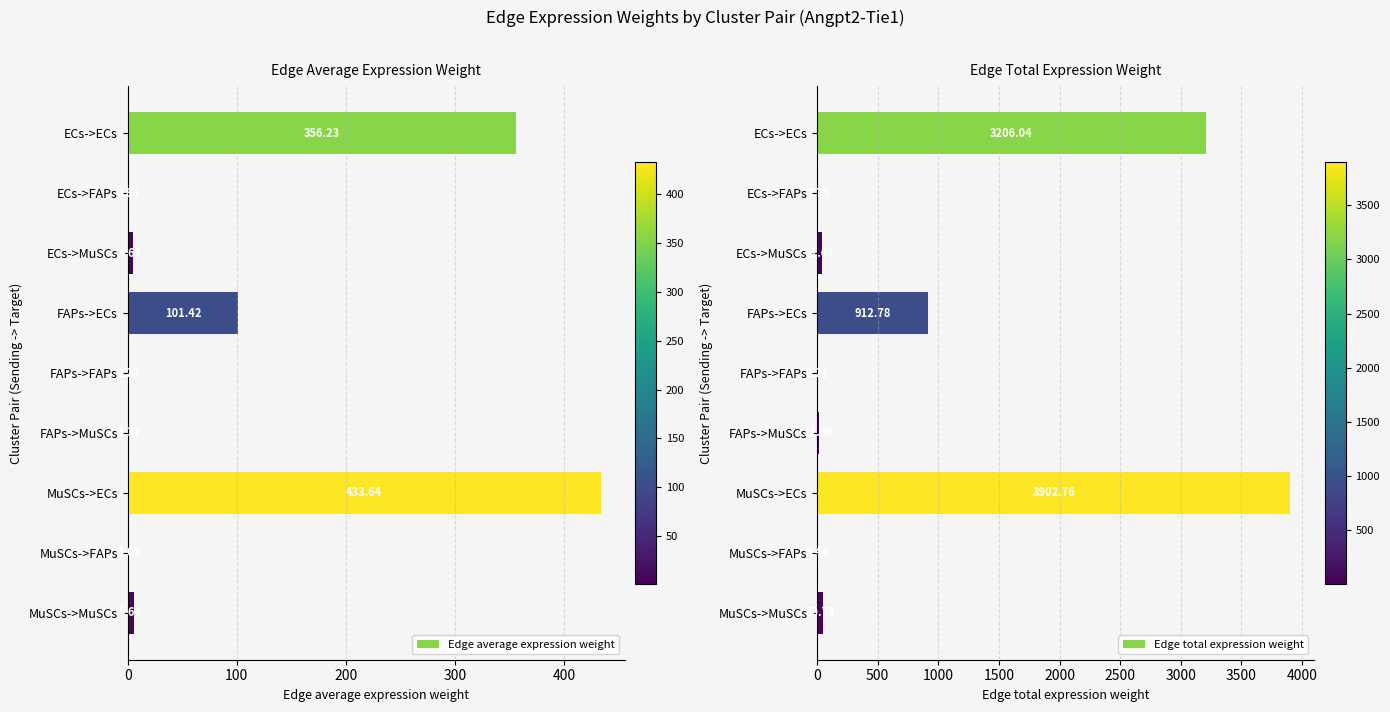

What is the sum of all Edge total expression weight values?

8145.2